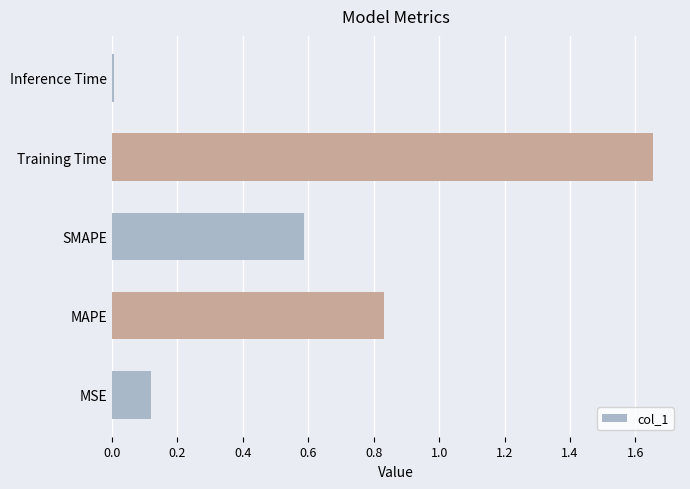

Which has a higher value, MAPE or Training Time?

Training Time